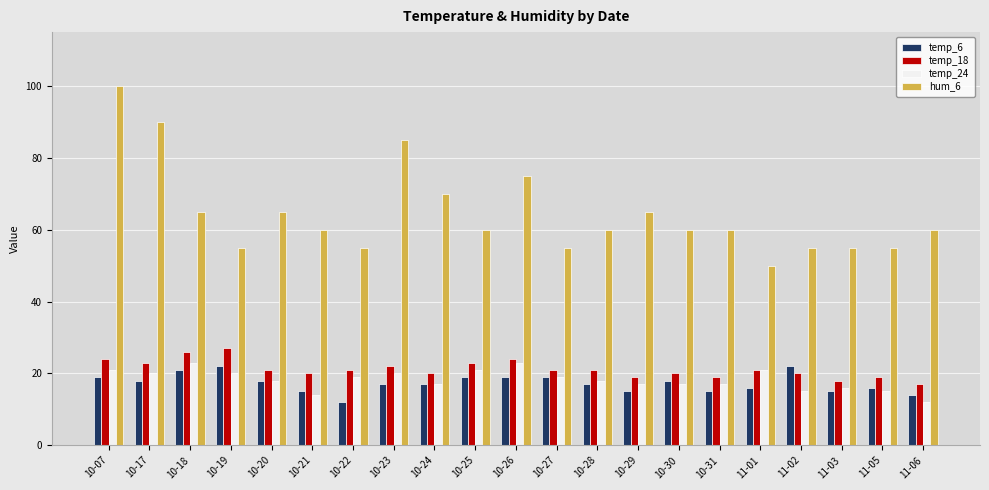

How many data points does each series have?

21